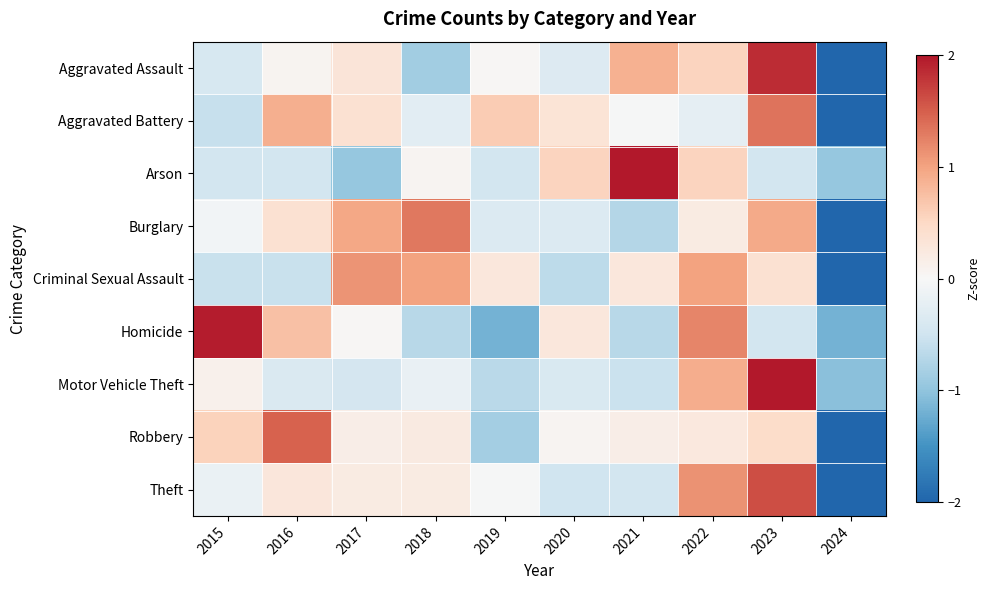

Reading left to right, extract all data points from this chart.

Aggravated Assault: 2015=-0.4	2016=0.1	2017=0.3	2018=-0.9	2019=0.0	2020=-0.3	2021=0.9	2022=0.6	2023=1.9	2024=-2.1
Aggravated Battery: 2015=-0.6	2016=0.9	2017=0.4	2018=-0.3	2019=0.6	2020=0.3	2021=-0.0	2022=-0.2	2023=1.3	2024=-2.5
Arson: 2015=-0.5	2016=-0.5	2017=-1.0	2018=0.1	2019=-0.5	2020=0.6	2021=2.6	2022=0.6	2023=-0.5	2024=-1.0
Burglary: 2015=-0.1	2016=0.4	2017=1.0	2018=1.3	2019=-0.3	2020=-0.3	2021=-0.7	2022=0.2	2023=0.9	2024=-2.3
Criminal Sexual Assault: 2015=-0.6	2016=-0.6	2017=1.1	2018=1.0	2019=0.3	2020=-0.7	2021=0.3	2022=1.0	2023=0.4	2024=-2.3
Homicide: 2015=2.0	2016=0.7	2017=0.0	2018=-0.7	2019=-1.2	2020=0.3	2021=-0.7	2022=1.2	2023=-0.5	2024=-1.2
Motor Vehicle Theft: 2015=0.1	2016=-0.4	2017=-0.4	2018=-0.2	2019=-0.7	2020=-0.4	2021=-0.5	2022=0.9	2023=2.6	2024=-1.0
Robbery: 2015=0.6	2016=1.5	2017=0.2	2018=0.2	2019=-0.8	2020=0.1	2021=0.2	2022=0.3	2023=0.5	2024=-2.5
Theft: 2015=-0.2	2016=0.3	2017=0.2	2018=0.2	2019=-0.0	2020=-0.5	2021=-0.5	2022=1.1	2023=1.6	2024=-2.3